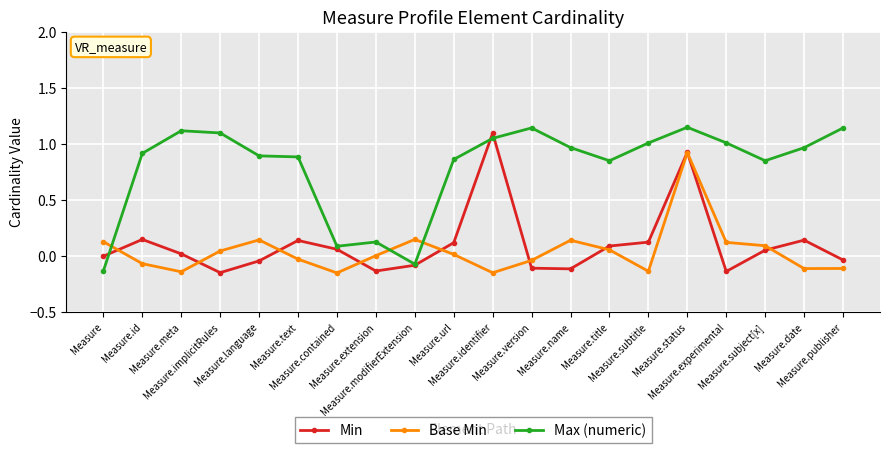

What is the difference between the Min values at Measure.subject[x] and Measure.version?

0.2